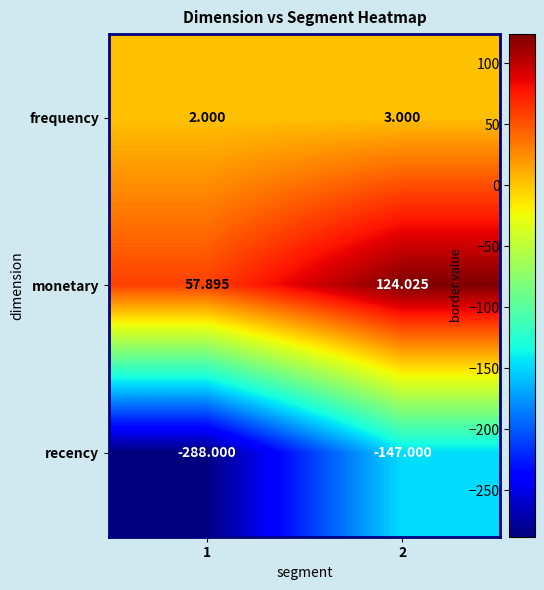

Which series changed the most between 1 and 2?

recency